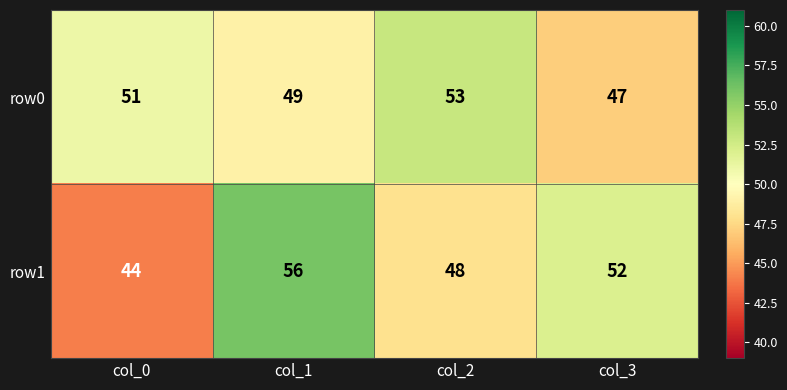

What is the average value of the row0 series?

50